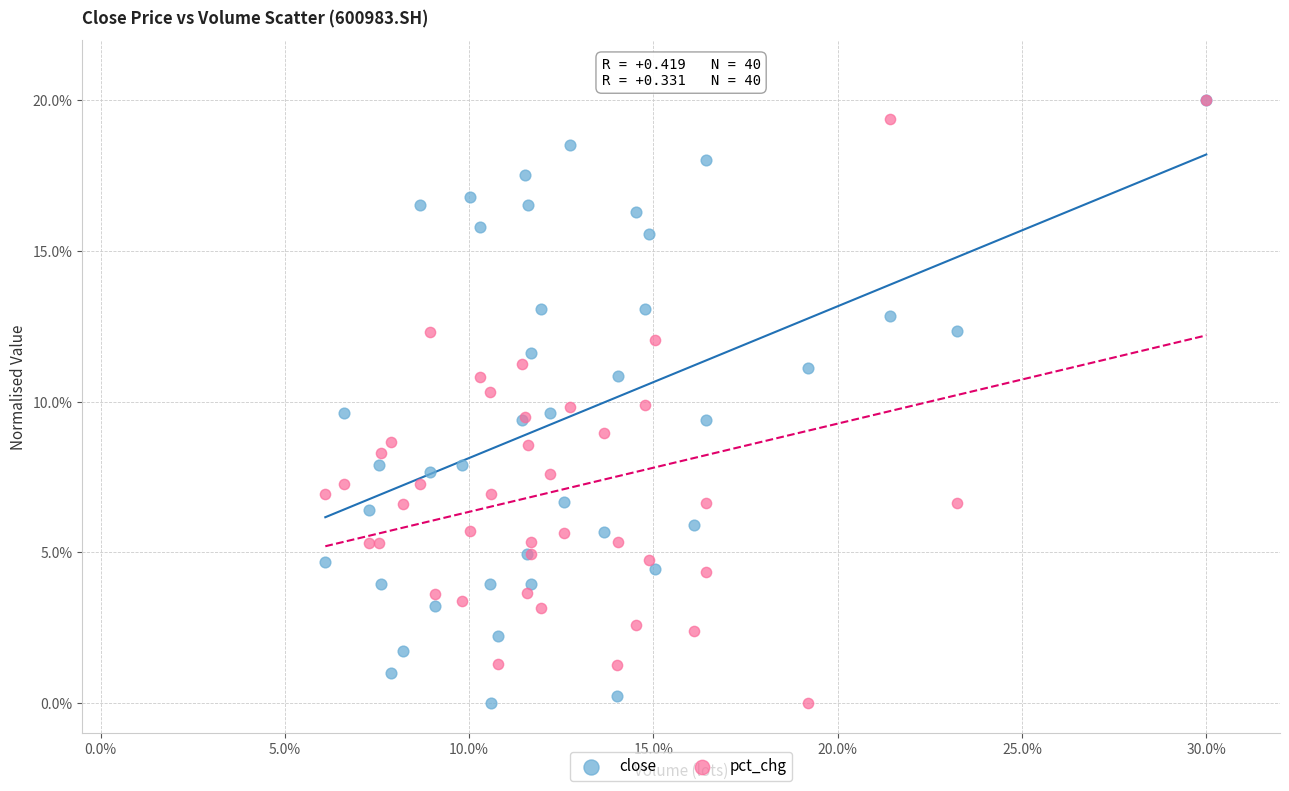

What are all the series names shown in the legend?

close, pct_chg